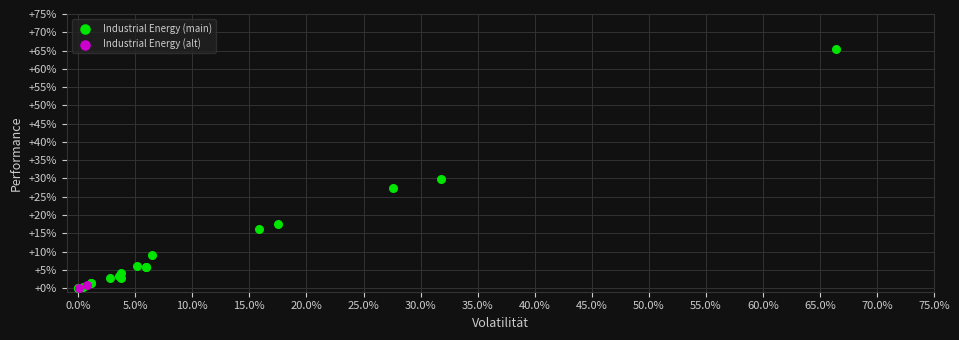

Which series has the largest Y range (max minus min)?

Industrial Energy (main)